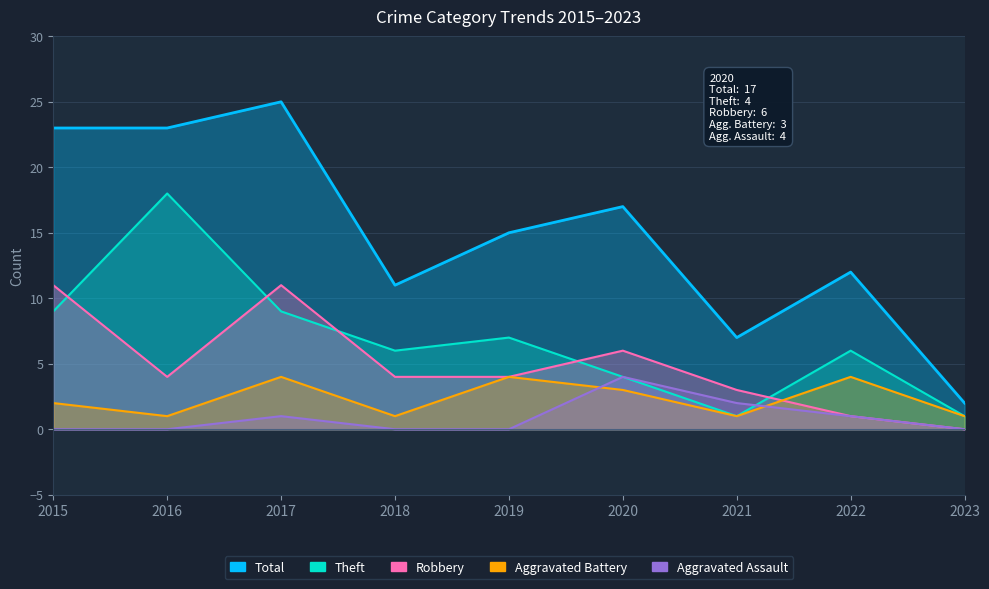

The Aggravated Assault series shows 0 at 2023. True or false?

True